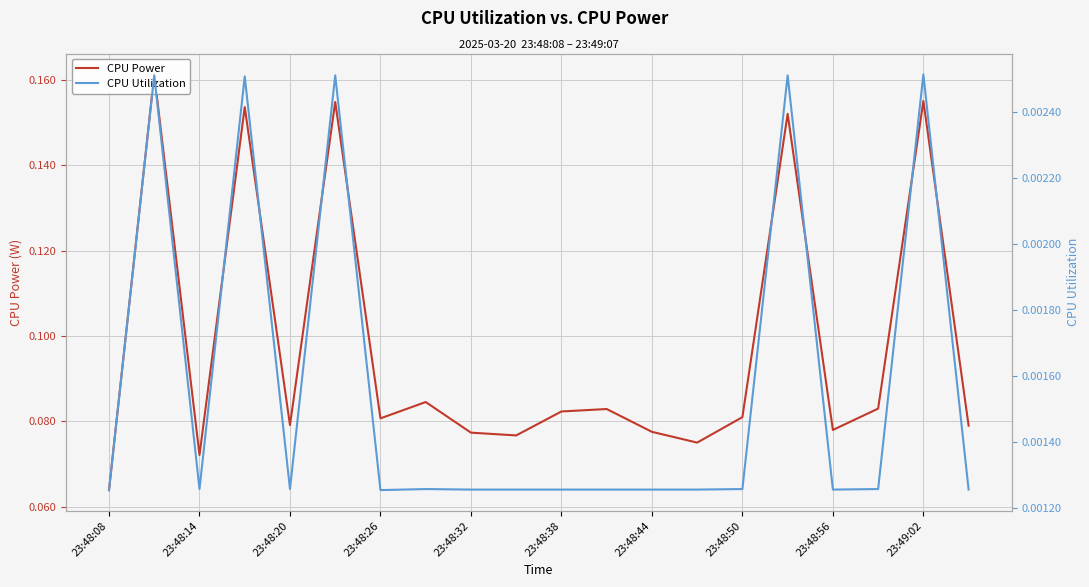

What is the total value across all series at 23:48:26?

0.1